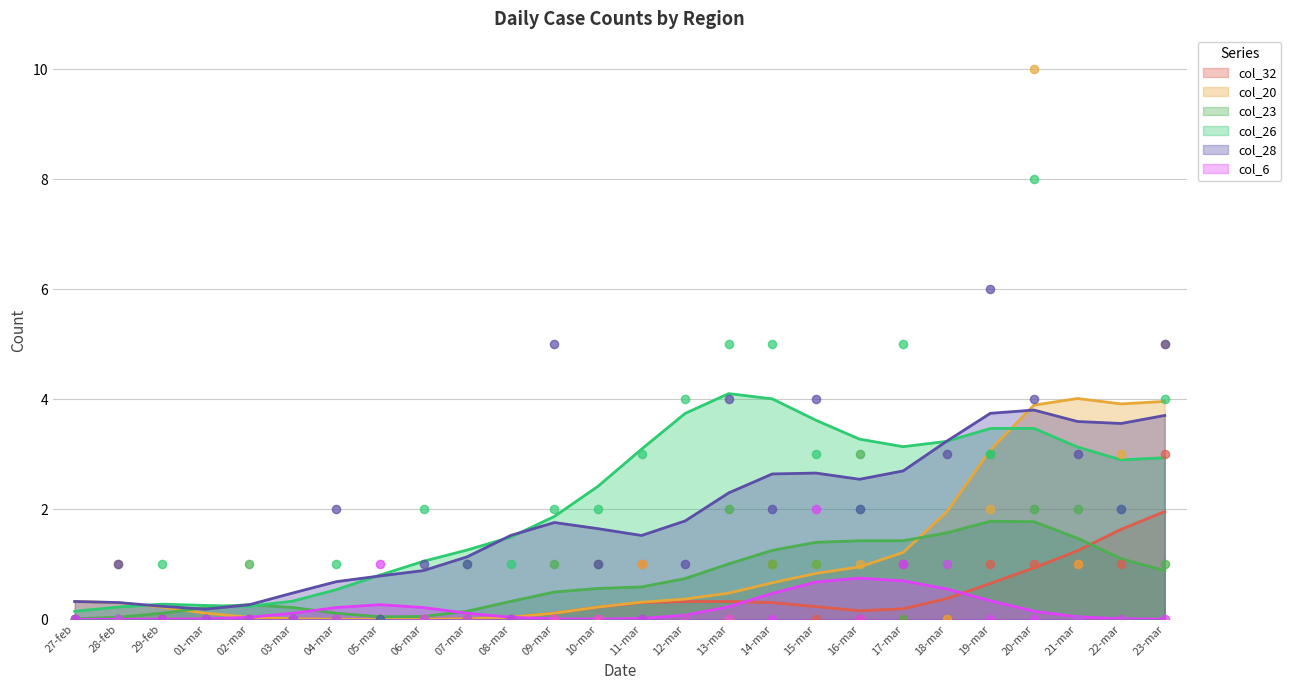

What are all the series names shown in the legend?

col_32, col_20, col_23, col_26, col_28, col_6